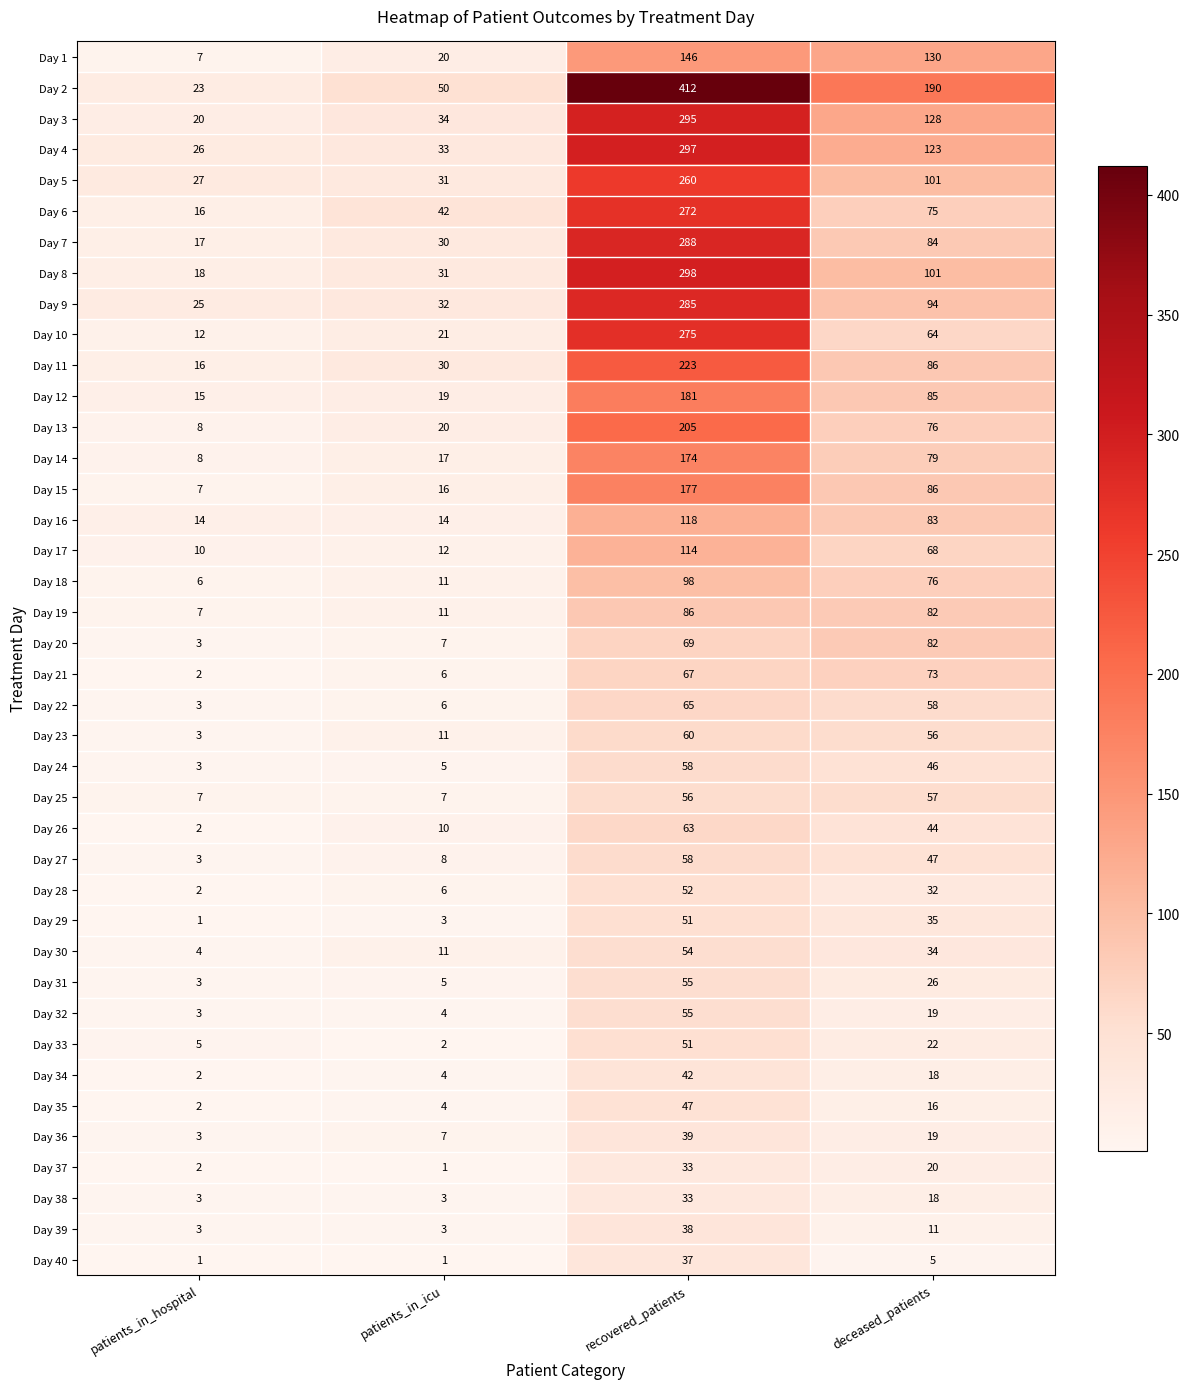

Rank the categories by Day 17 value from highest to lowest.

recovered_patients, deceased_patients, patients_in_icu, patients_in_hospital